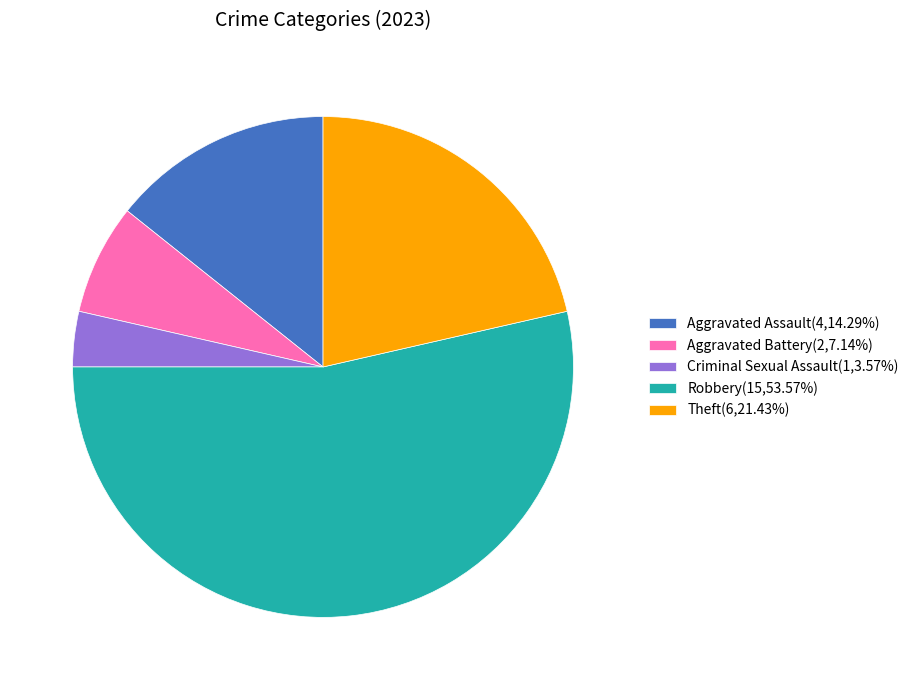

Count the number of slices in the pie.

5